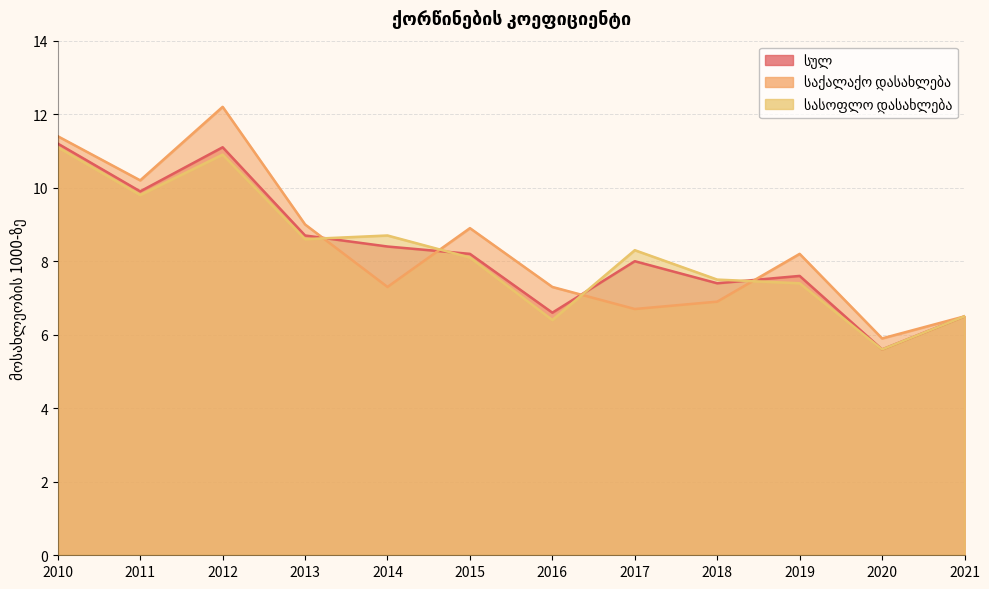

Where do სასოფლო დასახლება and სულ first cross each other?

2013 and 2014